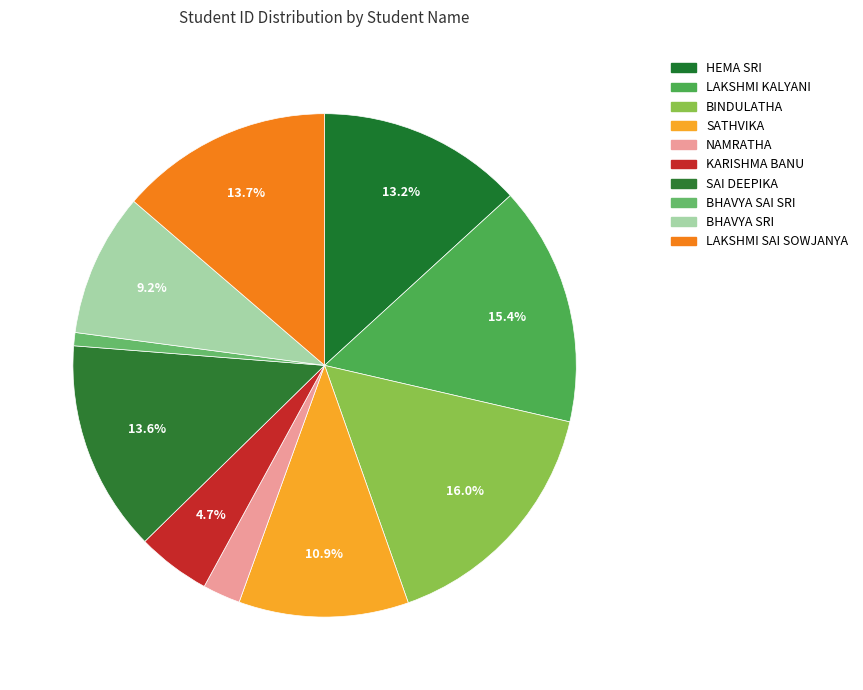

How many slices are in this pie chart?

10